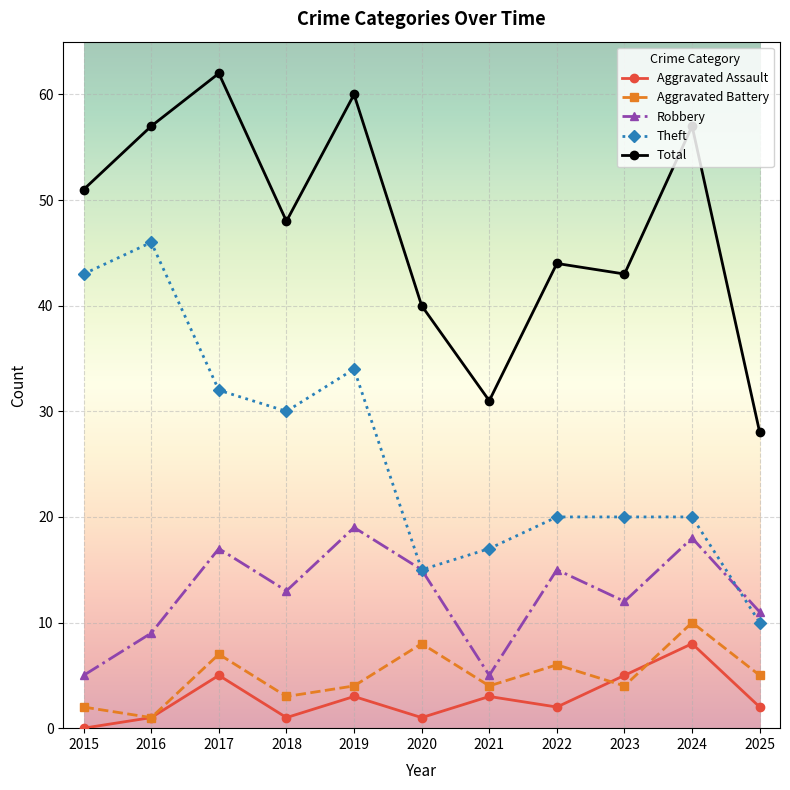

At which category does Theft reach its first local peak?

2016